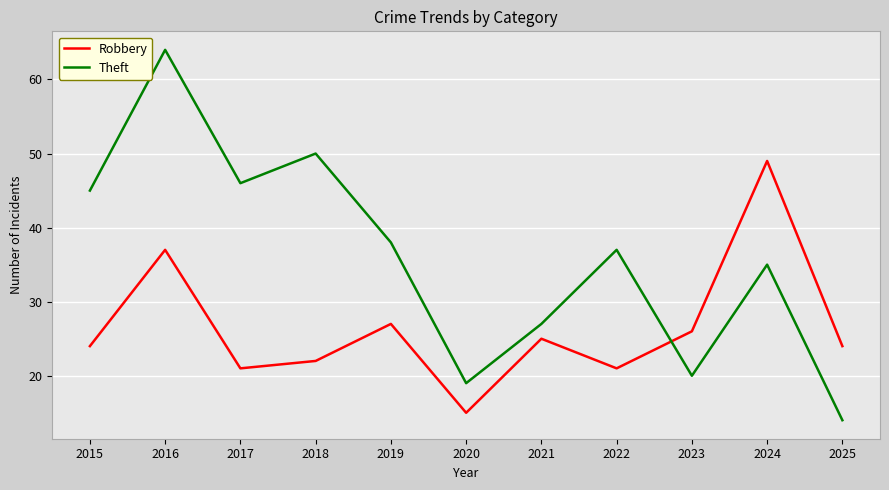

At which label does Robbery reach its minimum?

2020